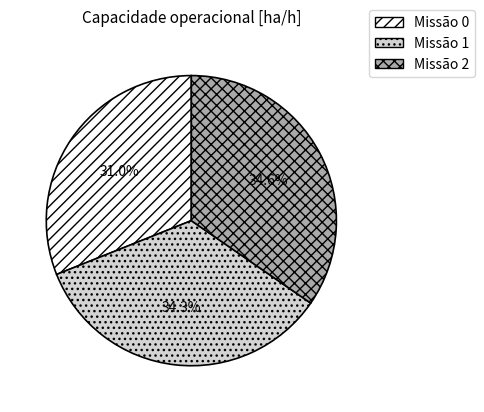

Is there any slice that represents more than half of the pie?

No